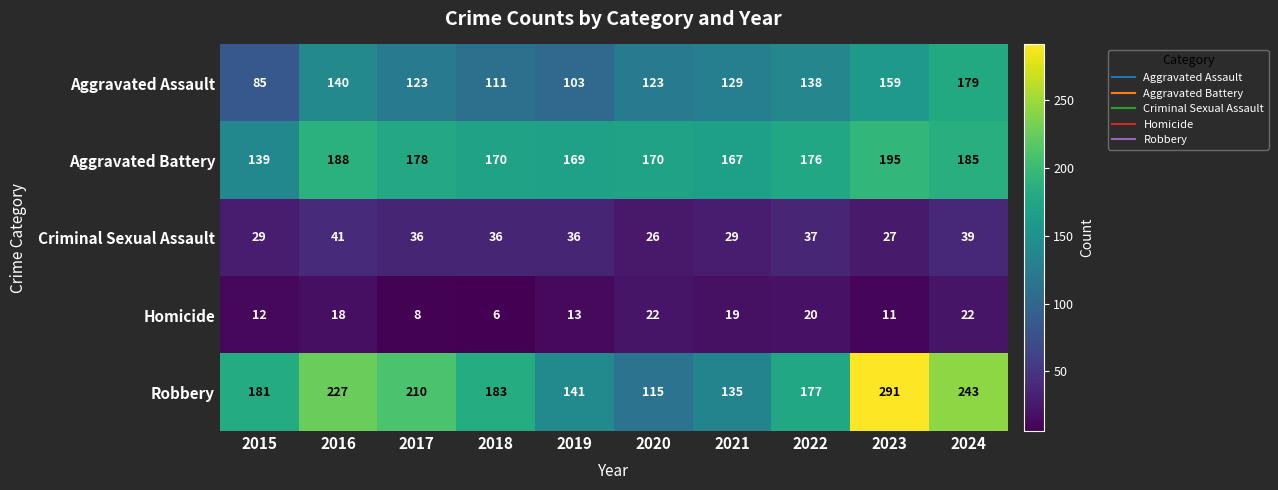

Which label corresponds to the smallest value in the chart?

2018